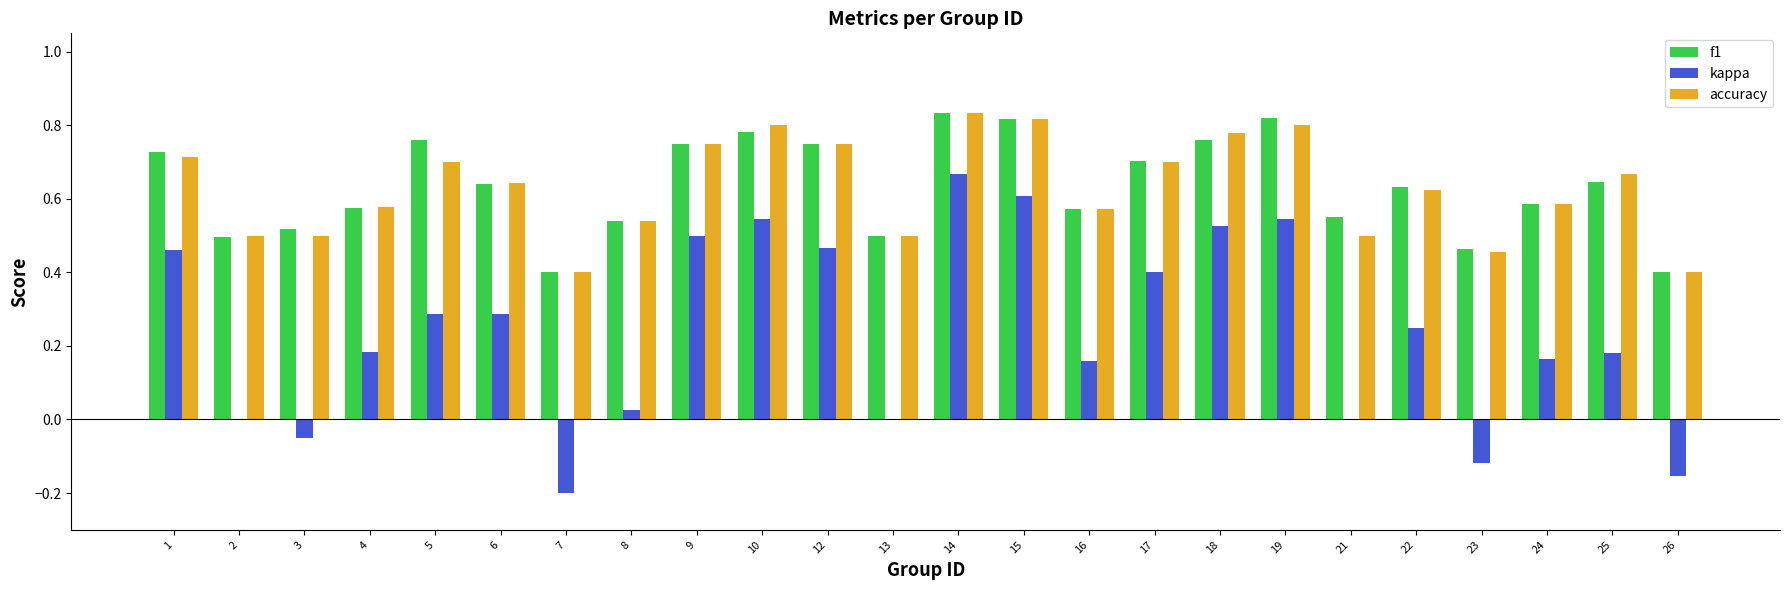

Which series changed the most between 5 and 21?

kappa